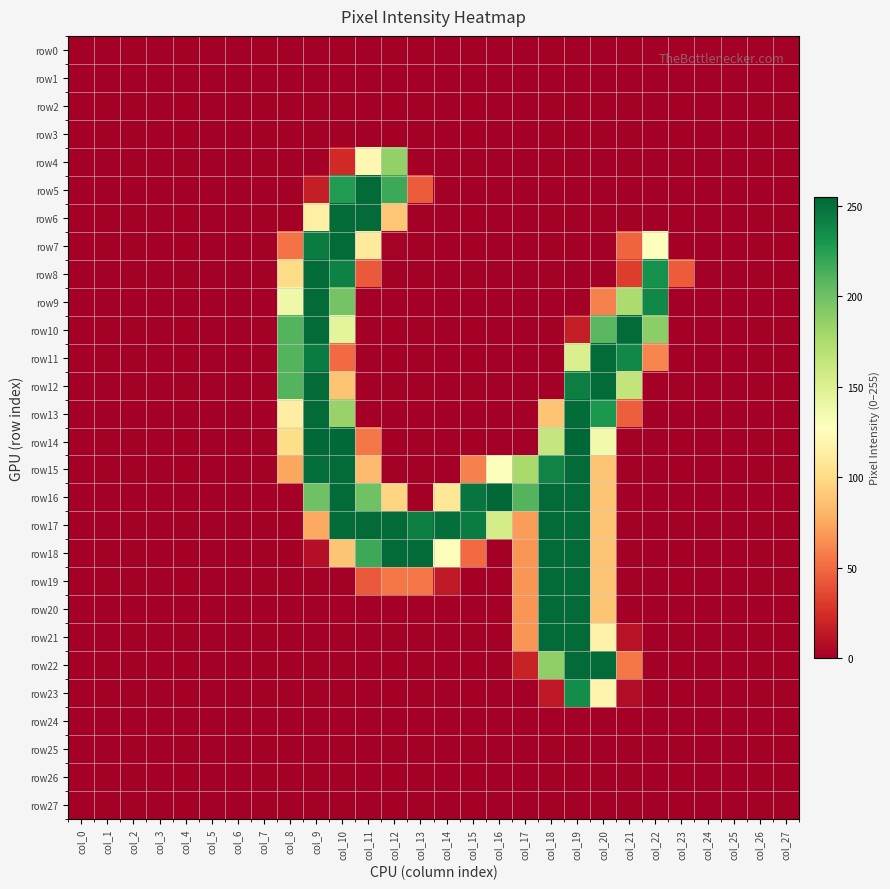

Reading left to right, what are all the values shown in this chart?

row0: col_0=0	col_1=0	col_2=0	col_3=0	col_4=0	col_5=0	col_6=0	col_7=0	col_8=0	col_9=0	col_10=0	col_11=0	col_12=0	col_13=0	col_14=0	col_15=0	col_16=0	col_17=0	col_18=0	col_19=0	col_20=0	col_21=0	col_22=0	col_23=0	col_24=0	col_25=0	col_26=0	col_27=0
row1: col_0=0	col_1=0	col_2=0	col_3=0	col_4=0	col_5=0	col_6=0	col_7=0	col_8=0	col_9=0	col_10=0	col_11=0	col_12=0	col_13=0	col_14=0	col_15=0	col_16=0	col_17=0	col_18=0	col_19=0	col_20=0	col_21=0	col_22=0	col_23=0	col_24=0	col_25=0	col_26=0	col_27=0
row2: col_0=0	col_1=0	col_2=0	col_3=0	col_4=0	col_5=0	col_6=0	col_7=0	col_8=0	col_9=0	col_10=0	col_11=0	col_12=0	col_13=0	col_14=0	col_15=0	col_16=0	col_17=0	col_18=0	col_19=0	col_20=0	col_21=0	col_22=0	col_23=0	col_24=0	col_25=0	col_26=0	col_27=0
row3: col_0=0	col_1=0	col_2=0	col_3=0	col_4=0	col_5=0	col_6=0	col_7=0	col_8=0	col_9=0	col_10=0	col_11=0	col_12=0	col_13=0	col_14=0	col_15=0	col_16=0	col_17=0	col_18=0	col_19=0	col_20=0	col_21=0	col_22=0	col_23=0	col_24=0	col_25=0	col_26=0	col_27=0
row4: col_0=0	col_1=0	col_2=0	col_3=0	col_4=0	col_5=0	col_6=0	col_7=0	col_8=0	col_9=0	col_10=22	col_11=121	col_12=186	col_13=0	col_14=0	col_15=0	col_16=0	col_17=0	col_18=0	col_19=0	col_20=0	col_21=0	col_22=0	col_23=0	col_24=0	col_25=0	col_26=0	col_27=0
row5: col_0=0	col_1=0	col_2=0	col_3=0	col_4=0	col_5=0	col_6=0	col_7=0	col_8=0	col_9=16	col_10=227	col_11=253	col_12=218	col_13=44	col_14=0	col_15=0	col_16=0	col_17=0	col_18=0	col_19=0	col_20=0	col_21=0	col_22=0	col_23=0	col_24=0	col_25=0	col_26=0	col_27=0
row6: col_0=0	col_1=0	col_2=0	col_3=0	col_4=0	col_5=0	col_6=0	col_7=0	col_8=0	col_9=115	col_10=253	col_11=253	col_12=89	col_13=0	col_14=0	col_15=0	col_16=0	col_17=0	col_18=0	col_19=0	col_20=0	col_21=0	col_22=0	col_23=0	col_24=0	col_25=0	col_26=0	col_27=0
row7: col_0=0	col_1=0	col_2=0	col_3=0	col_4=0	col_5=0	col_6=0	col_7=0	col_8=53	col_9=244	col_10=253	col_11=111	col_12=1	col_13=0	col_14=0	col_15=0	col_16=0	col_17=0	col_18=0	col_19=0	col_20=0	col_21=47	col_22=128	col_23=0	col_24=0	col_25=0	col_26=0	col_27=0
row8: col_0=0	col_1=0	col_2=0	col_3=0	col_4=0	col_5=0	col_6=0	col_7=0	col_8=100	col_9=253	col_10=241	col_11=43	col_12=0	col_13=0	col_14=0	col_15=0	col_16=0	col_17=0	col_18=0	col_19=0	col_20=0	col_21=31	col_22=233	col_23=44	col_24=0	col_25=0	col_26=0	col_27=0
row9: col_0=0	col_1=0	col_2=0	col_3=0	col_4=0	col_5=0	col_6=0	col_7=0	col_8=138	col_9=253	col_10=198	col_11=0	col_12=0	col_13=0	col_14=0	col_15=0	col_16=0	col_17=0	col_18=0	col_19=0	col_20=59	col_21=175	col_22=238	col_23=0	col_24=0	col_25=0	col_26=0	col_27=0
row10: col_0=0	col_1=0	col_2=0	col_3=0	col_4=0	col_5=0	col_6=0	col_7=0	col_8=210	col_9=253	col_10=145	col_11=0	col_12=0	col_13=0	col_14=0	col_15=0	col_16=0	col_17=0	col_18=0	col_19=16	col_20=208	col_21=253	col_22=189	col_23=0	col_24=0	col_25=0	col_26=0	col_27=0
row11: col_0=0	col_1=0	col_2=0	col_3=0	col_4=0	col_5=0	col_6=0	col_7=0	col_8=210	col_9=244	col_10=50	col_11=0	col_12=0	col_13=0	col_14=0	col_15=0	col_16=0	col_17=0	col_18=0	col_19=152	col_20=253	col_21=238	col_22=61	col_23=0	col_24=0	col_25=0	col_26=0	col_27=0
row12: col_0=0	col_1=0	col_2=0	col_3=0	col_4=0	col_5=0	col_6=0	col_7=0	col_8=210	col_9=253	col_10=88	col_11=0	col_12=0	col_13=0	col_14=0	col_15=0	col_16=0	col_17=0	col_18=0	col_19=243	col_20=253	col_21=165	col_22=0	col_23=0	col_24=0	col_25=0	col_26=0	col_27=0
row13: col_0=0	col_1=0	col_2=0	col_3=0	col_4=0	col_5=0	col_6=0	col_7=0	col_8=114	col_9=253	col_10=184	col_11=0	col_12=0	col_13=0	col_14=0	col_15=0	col_16=0	col_17=0	col_18=88	col_19=252	col_20=229	col_21=45	col_22=0	col_23=0	col_24=0	col_25=0	col_26=0	col_27=0
row14: col_0=0	col_1=0	col_2=0	col_3=0	col_4=0	col_5=0	col_6=0	col_7=0	col_8=101	col_9=254	col_10=254	col_11=55	col_12=0	col_13=0	col_14=0	col_15=0	col_16=0	col_17=0	col_18=163	col_19=255	col_20=136	col_21=0	col_22=0	col_23=0	col_24=0	col_25=0	col_26=0	col_27=0
row15: col_0=0	col_1=0	col_2=0	col_3=0	col_4=0	col_5=0	col_6=0	col_7=0	col_8=74	col_9=251	col_10=253	col_11=84	col_12=0	col_13=0	col_14=0	col_15=59	col_16=129	col_17=177	col_18=240	col_19=253	col_20=88	col_21=0	col_22=0	col_23=0	col_24=0	col_25=0	col_26=0	col_27=0
row16: col_0=0	col_1=0	col_2=0	col_3=0	col_4=0	col_5=0	col_6=0	col_7=0	col_8=0	col_9=200	col_10=253	col_11=200	col_12=96	col_13=0	col_14=108	col_15=248	col_16=254	col_17=210	col_18=253	col_19=253	col_20=88	col_21=0	col_22=0	col_23=0	col_24=0	col_25=0	col_26=0	col_27=0
row17: col_0=0	col_1=0	col_2=0	col_3=0	col_4=0	col_5=0	col_6=0	col_7=0	col_8=0	col_9=75	col_10=253	col_11=253	col_12=253	col_13=243	col_14=251	col_15=244	col_16=155	col_17=70	col_18=253	col_19=253	col_20=88	col_21=0	col_22=0	col_23=0	col_24=0	col_25=0	col_26=0	col_27=0
row18: col_0=0	col_1=0	col_2=0	col_3=0	col_4=0	col_5=0	col_6=0	col_7=0	col_8=0	col_9=8	col_10=88	col_11=218	col_12=253	col_13=253	col_14=130	col_15=50	col_16=0	col_17=67	col_18=253	col_19=253	col_20=88	col_21=0	col_22=0	col_23=0	col_24=0	col_25=0	col_26=0	col_27=0
row19: col_0=0	col_1=0	col_2=0	col_3=0	col_4=0	col_5=0	col_6=0	col_7=0	col_8=0	col_9=0	col_10=0	col_11=43	col_12=55	col_13=55	col_14=14	col_15=0	col_16=0	col_17=67	col_18=253	col_19=253	col_20=88	col_21=0	col_22=0	col_23=0	col_24=0	col_25=0	col_26=0	col_27=0
row20: col_0=0	col_1=0	col_2=0	col_3=0	col_4=0	col_5=0	col_6=0	col_7=0	col_8=0	col_9=0	col_10=0	col_11=0	col_12=0	col_13=0	col_14=0	col_15=0	col_16=0	col_17=67	col_18=253	col_19=253	col_20=88	col_21=0	col_22=0	col_23=0	col_24=0	col_25=0	col_26=0	col_27=0
row21: col_0=0	col_1=0	col_2=0	col_3=0	col_4=0	col_5=0	col_6=0	col_7=0	col_8=0	col_9=0	col_10=0	col_11=0	col_12=0	col_13=0	col_14=0	col_15=0	col_16=0	col_17=67	col_18=253	col_19=253	col_20=117	col_21=10	col_22=0	col_23=0	col_24=0	col_25=0	col_26=0	col_27=0
row22: col_0=0	col_1=0	col_2=0	col_3=0	col_4=0	col_5=0	col_6=0	col_7=0	col_8=0	col_9=0	col_10=0	col_11=0	col_12=0	col_13=0	col_14=0	col_15=0	col_16=0	col_17=18	col_18=187	col_19=253	col_20=253	col_21=55	col_22=0	col_23=0	col_24=0	col_25=0	col_26=0	col_27=0
row23: col_0=0	col_1=0	col_2=0	col_3=0	col_4=0	col_5=0	col_6=0	col_7=0	col_8=0	col_9=0	col_10=0	col_11=0	col_12=0	col_13=0	col_14=0	col_15=0	col_16=0	col_17=0	col_18=13	col_19=235	col_20=119	col_21=7	col_22=0	col_23=0	col_24=0	col_25=0	col_26=0	col_27=0
row24: col_0=0	col_1=0	col_2=0	col_3=0	col_4=0	col_5=0	col_6=0	col_7=0	col_8=0	col_9=0	col_10=0	col_11=0	col_12=0	col_13=0	col_14=0	col_15=0	col_16=0	col_17=0	col_18=0	col_19=0	col_20=0	col_21=0	col_22=0	col_23=0	col_24=0	col_25=0	col_26=0	col_27=0
row25: col_0=0	col_1=0	col_2=0	col_3=0	col_4=0	col_5=0	col_6=0	col_7=0	col_8=0	col_9=0	col_10=0	col_11=0	col_12=0	col_13=0	col_14=0	col_15=0	col_16=0	col_17=0	col_18=0	col_19=0	col_20=0	col_21=0	col_22=0	col_23=0	col_24=0	col_25=0	col_26=0	col_27=0
row26: col_0=0	col_1=0	col_2=0	col_3=0	col_4=0	col_5=0	col_6=0	col_7=0	col_8=0	col_9=0	col_10=0	col_11=0	col_12=0	col_13=0	col_14=0	col_15=0	col_16=0	col_17=0	col_18=0	col_19=0	col_20=0	col_21=0	col_22=0	col_23=0	col_24=0	col_25=0	col_26=0	col_27=0
row27: col_0=0	col_1=0	col_2=0	col_3=0	col_4=0	col_5=0	col_6=0	col_7=0	col_8=0	col_9=0	col_10=0	col_11=0	col_12=0	col_13=0	col_14=0	col_15=0	col_16=0	col_17=0	col_18=0	col_19=0	col_20=0	col_21=0	col_22=0	col_23=0	col_24=0	col_25=0	col_26=0	col_27=0